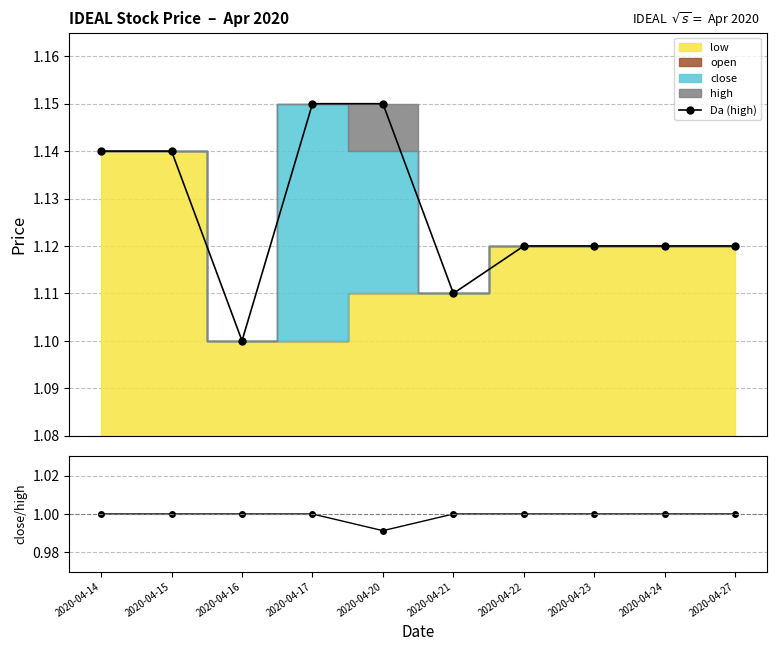

Rank the series by their average value, from lowest to highest.

close/high, Da (high)